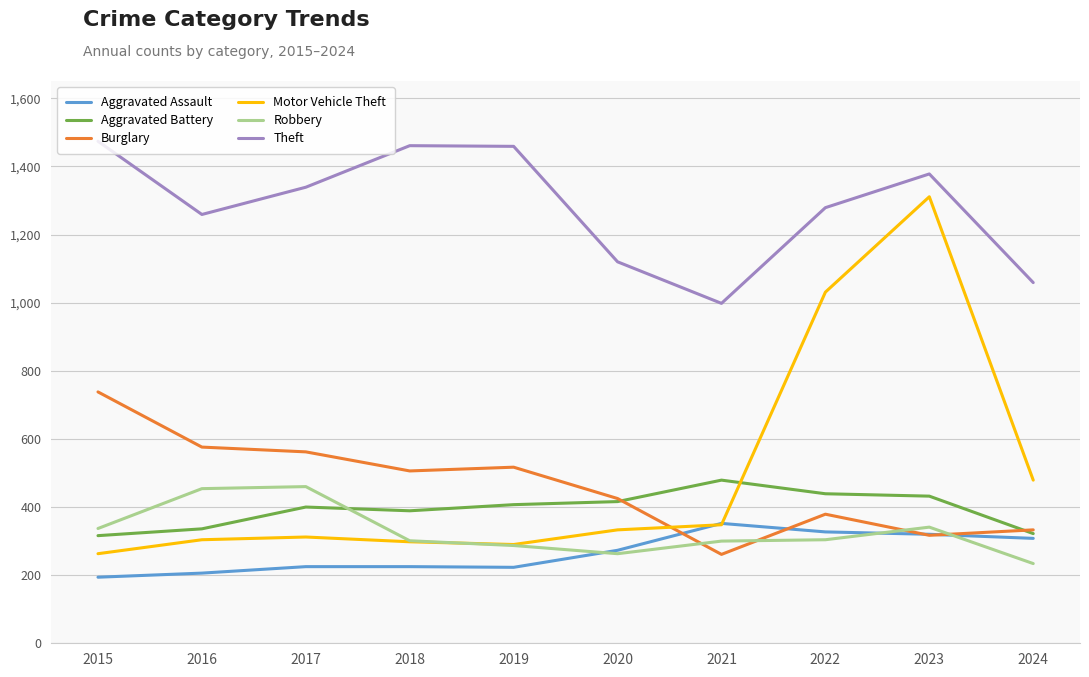

True or false: Aggravated Battery and Aggravated Assault cross at least once.

False